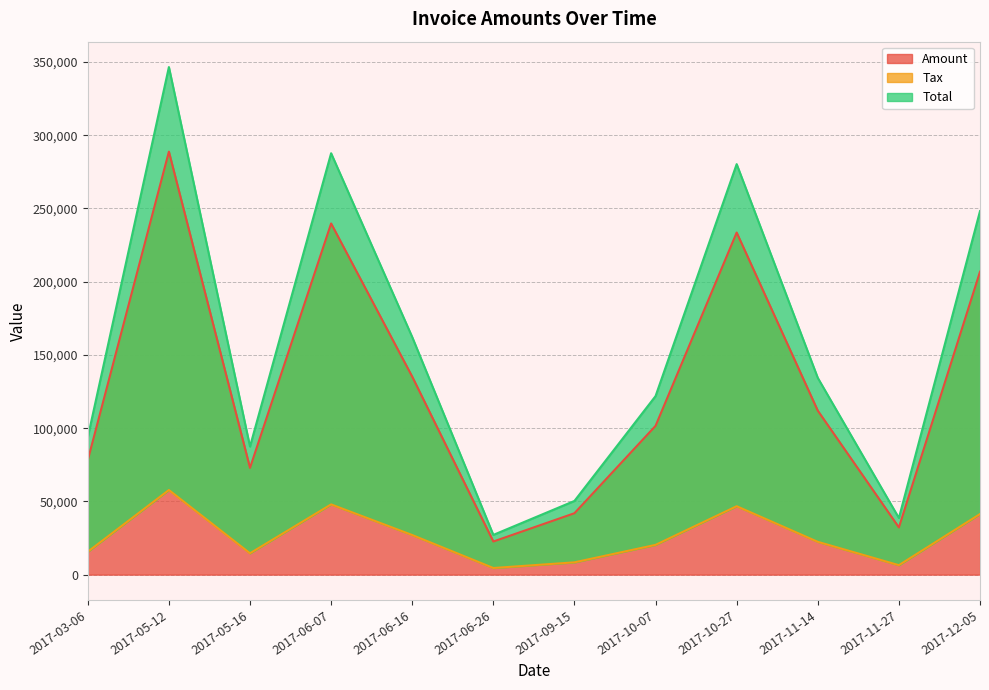

What is the difference between the maximum and second lowest values in the Tax series?

51309.4